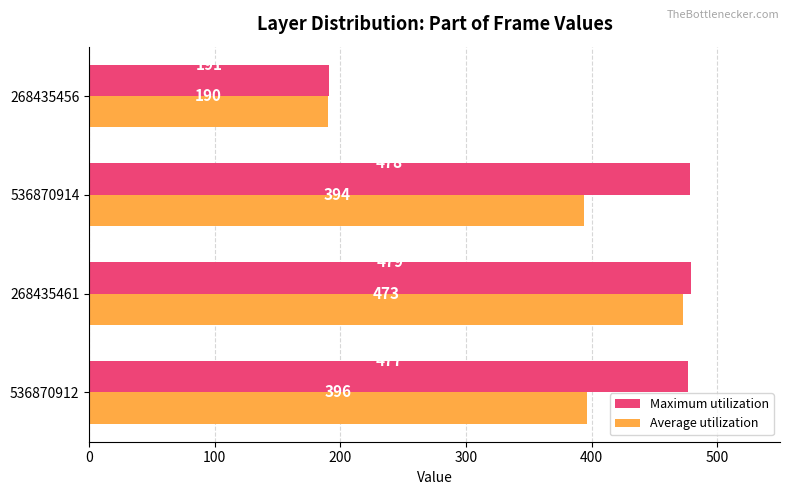

Which category has the highest value across all series?

268435461